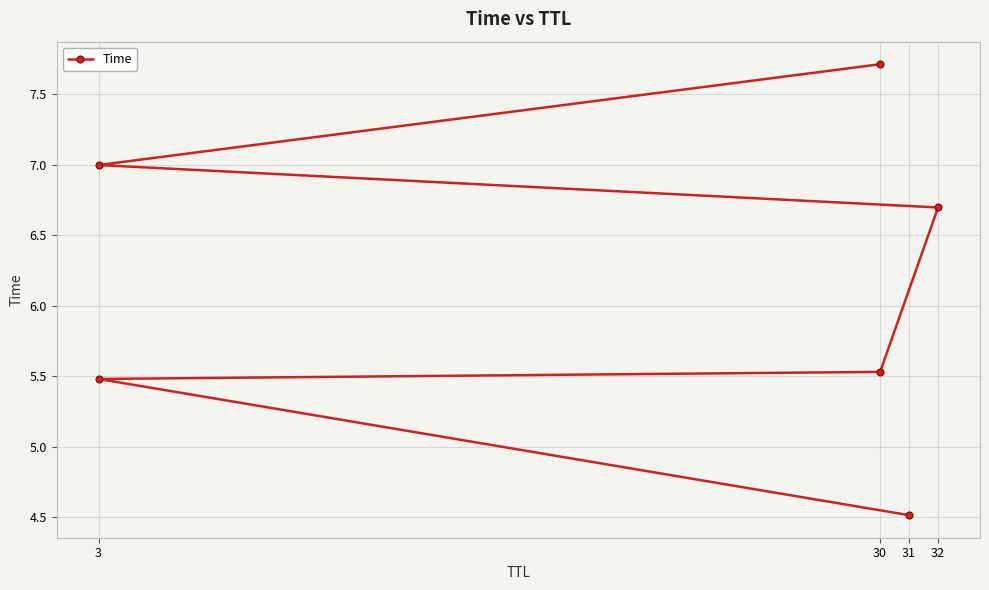

Count the number of categories in the chart.

6